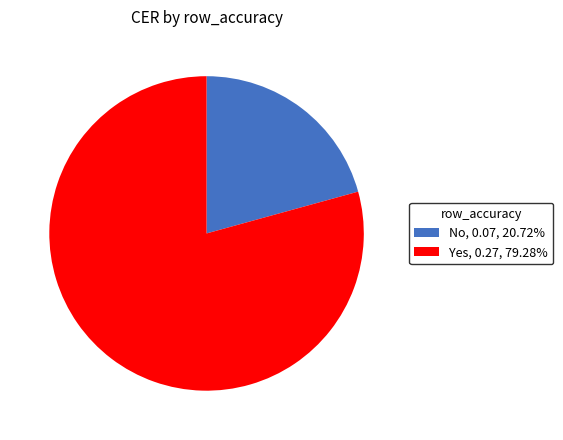

Does 1 represent more than half of the total?

No